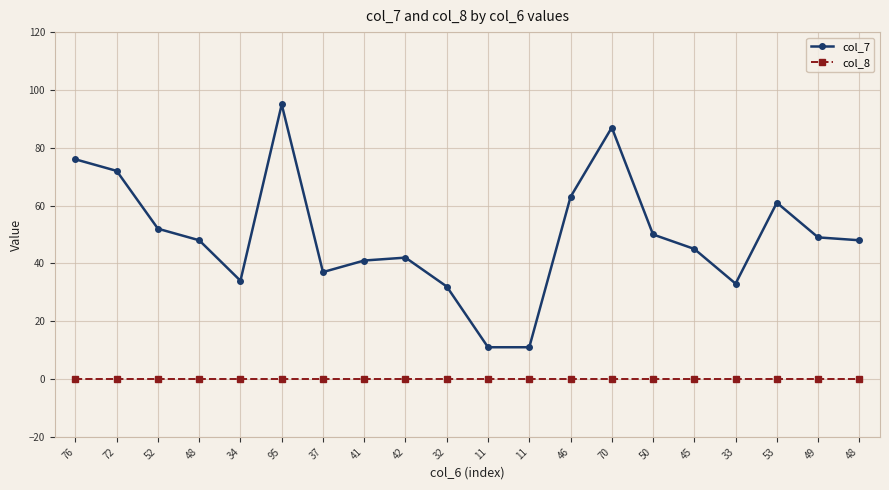

Between 49 and 33, which is larger?

49